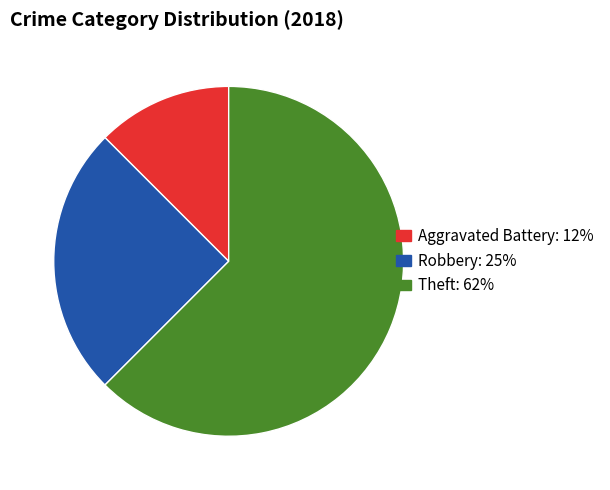

Does any single category account for the majority?

Yes